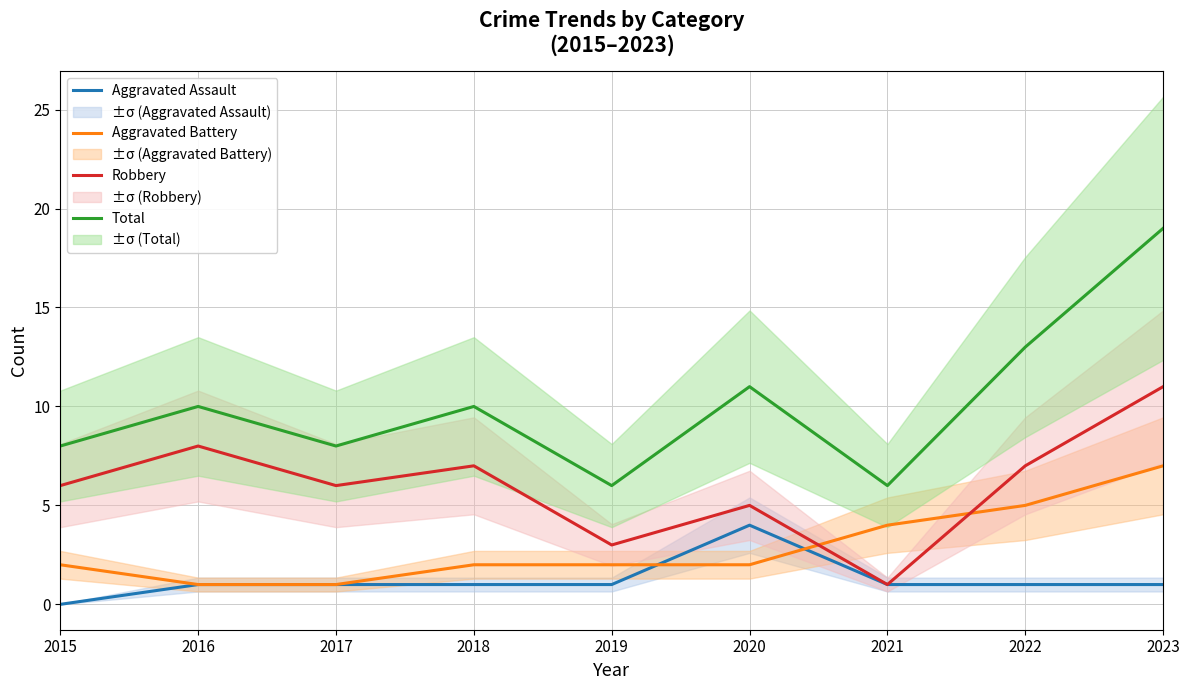

What is the spread (max minus min) of values at 2018?

9